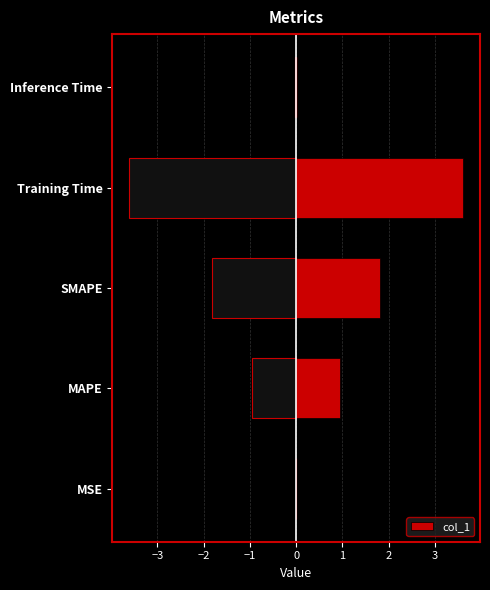

What is the sum of all col_1 values?

6.4